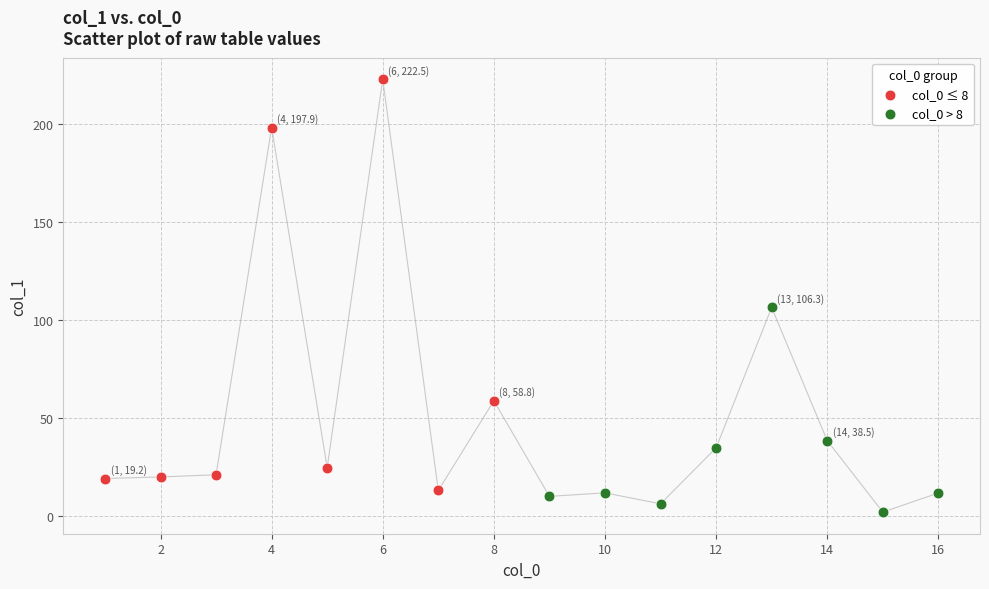

Which series contains the lowest Y value?

col_0 > 8